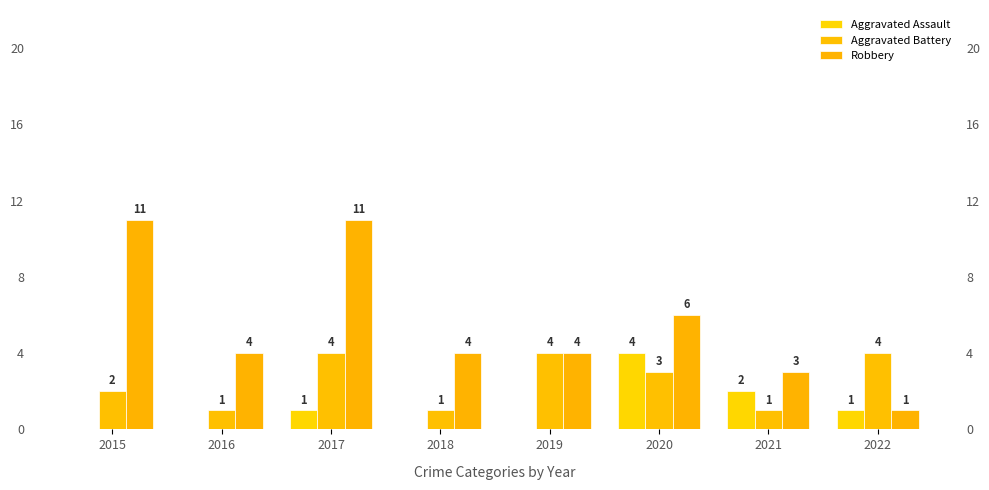

At which label is Aggravated Assault closest to 2?

2021